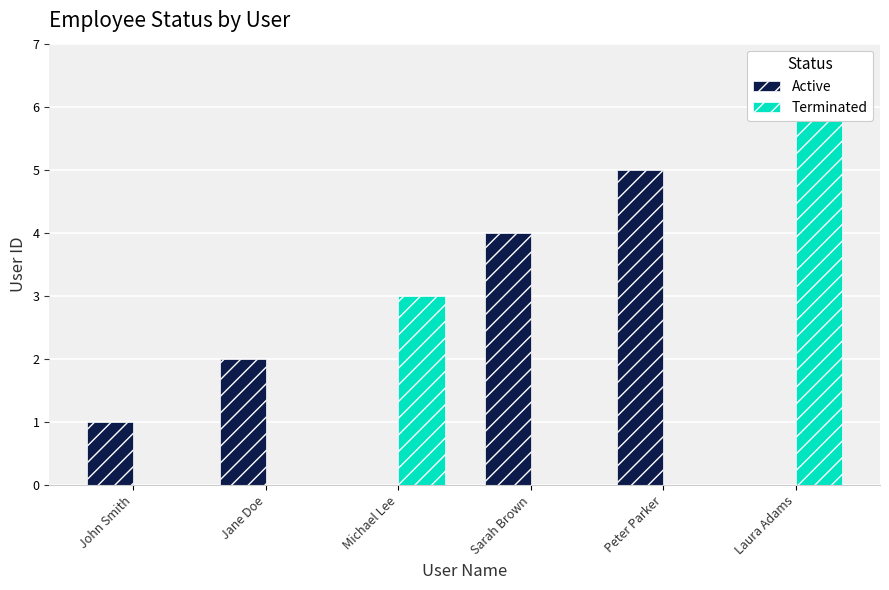

What is the label of the 3rd bar from the left?

Michael Lee